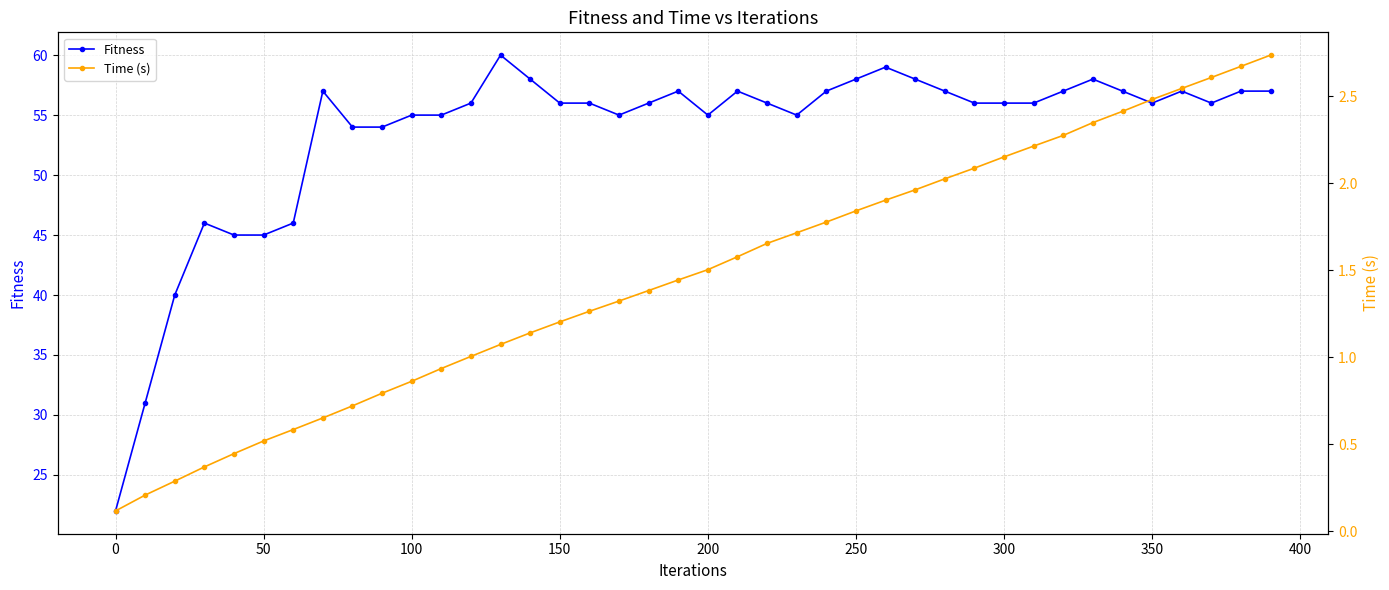

The Fitness series shows 58 at 250. True or false?

True